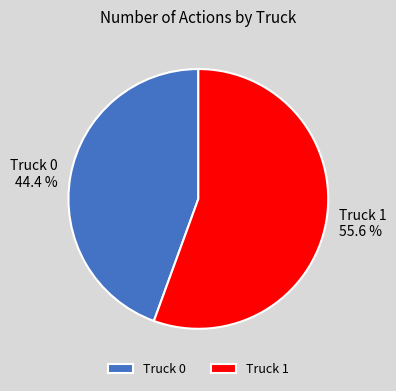

What percentage do Truck 1 and Truck 0 together represent?

100.0%